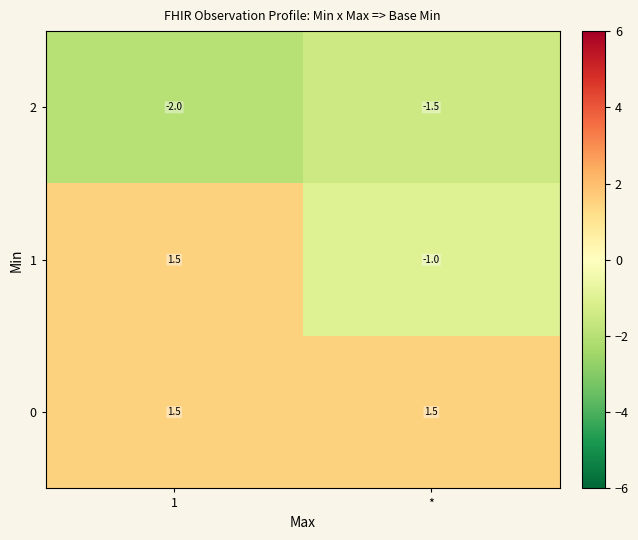

True or false: 1 has a value of -1.5 at *.

False